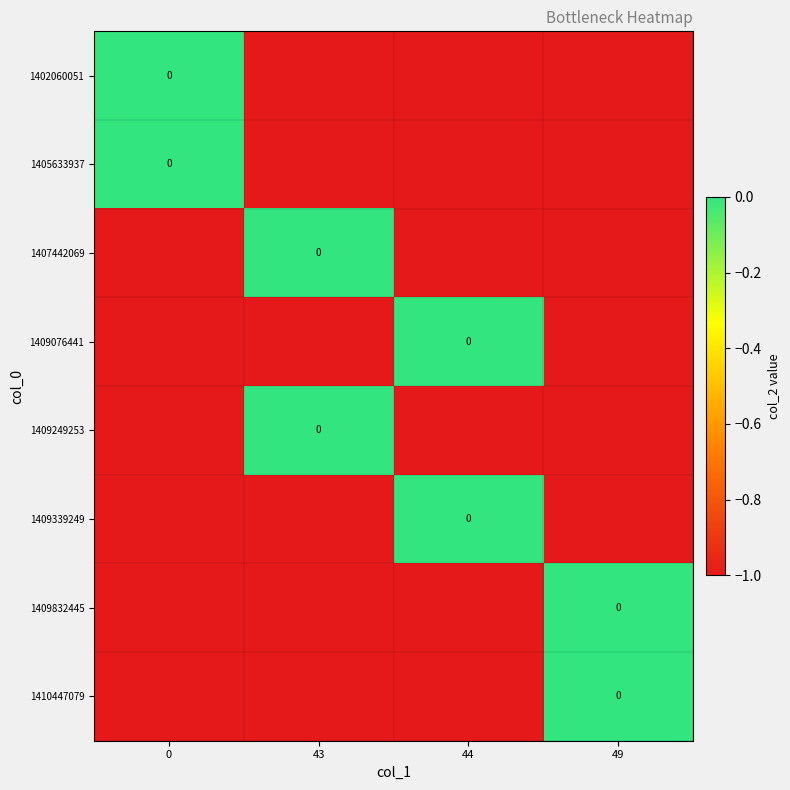

Is the value of 1409249253 at 43 greater than the value of 1405633937 at 0?

No